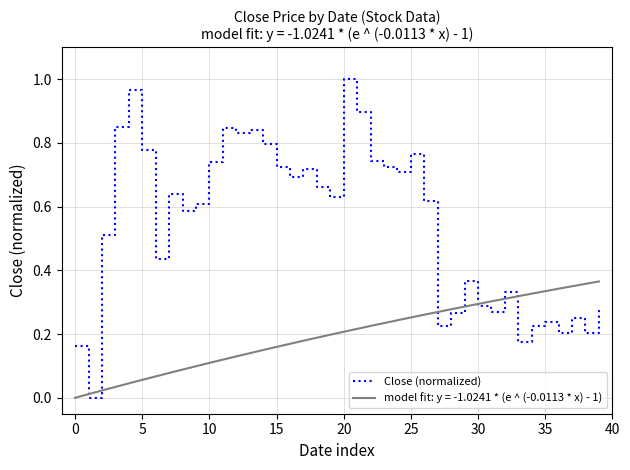

How many points are lower than both their immediate neighbors (excluding endpoints)?

12